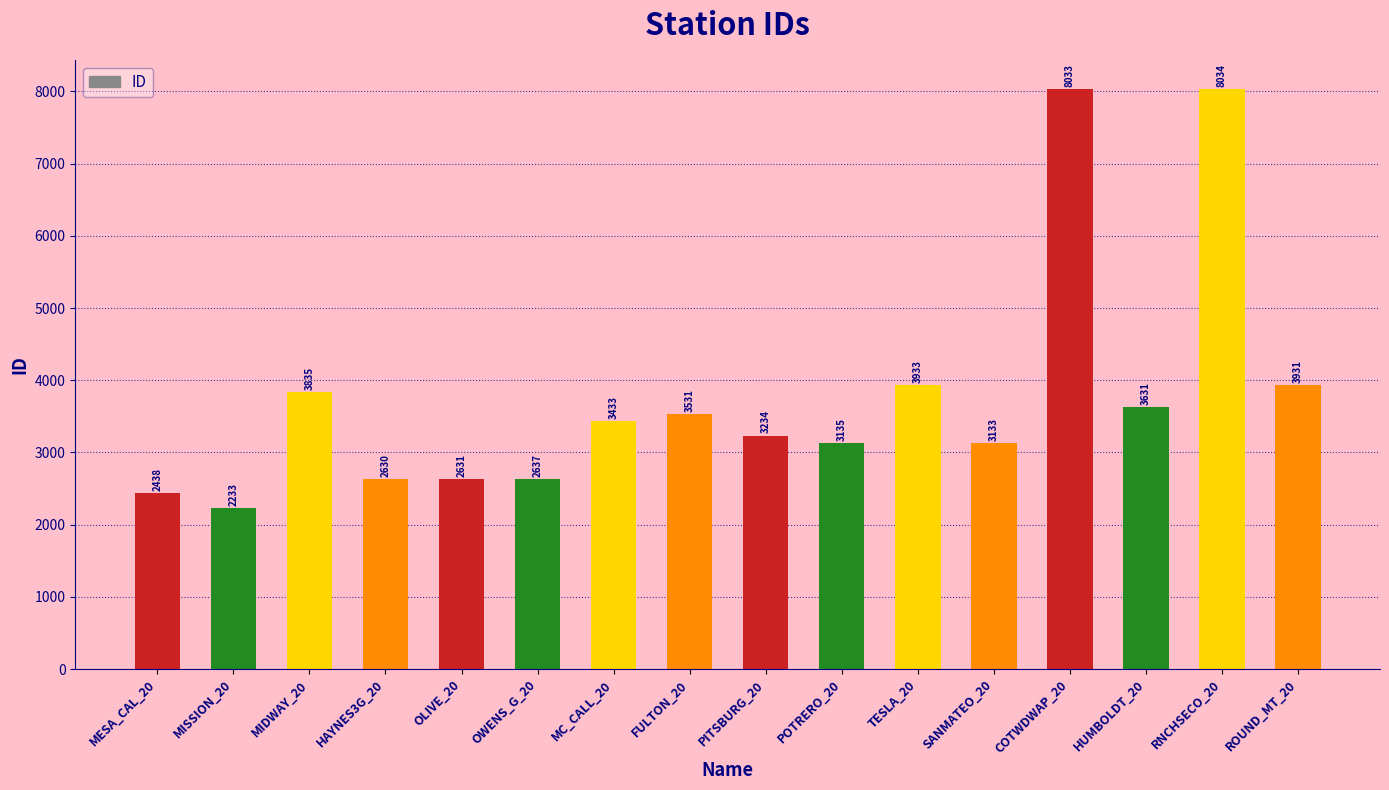

Approximately how many times larger is the value at OLIVE_20 compared to MIDWAY_20?

0.7